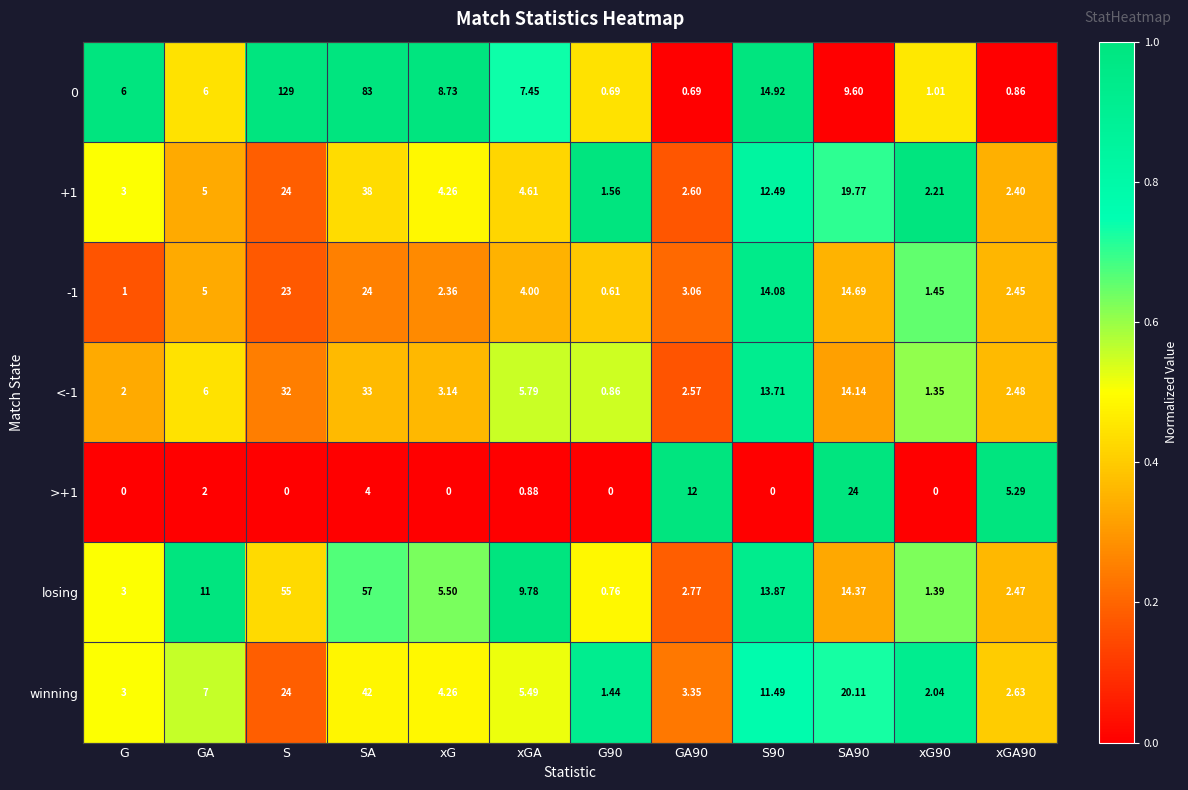

Where does the -1 series first go above 4?

GA